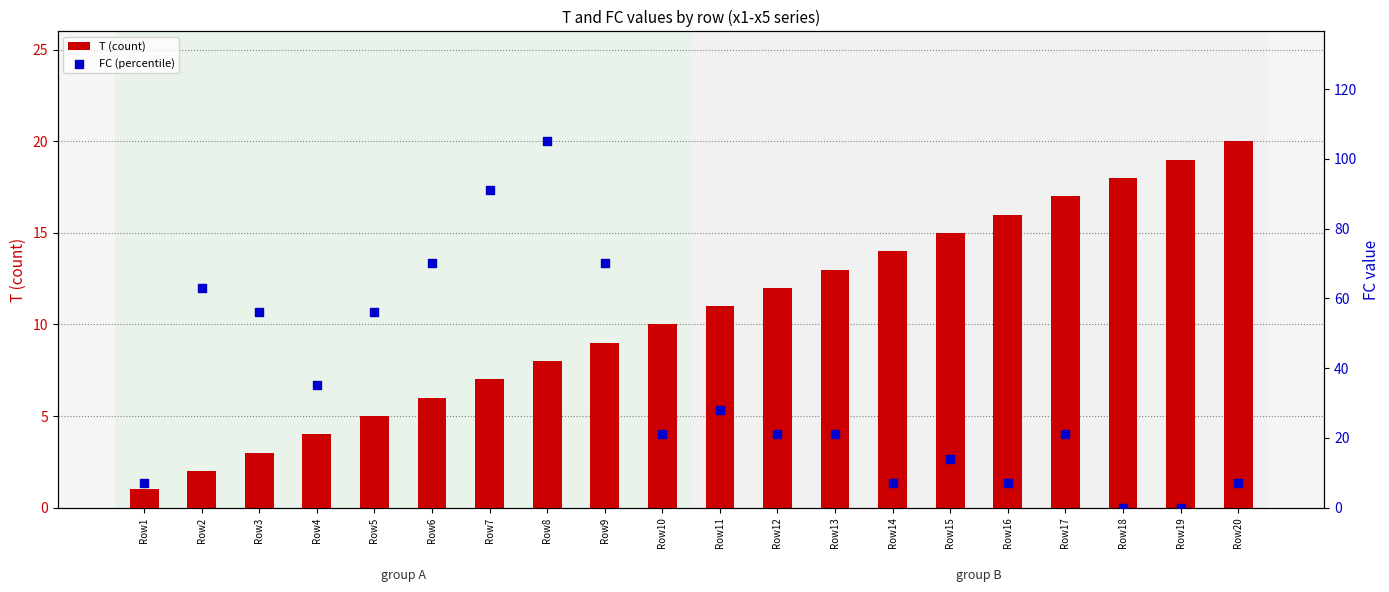

At which category is the sum across all series the highest?

Row8